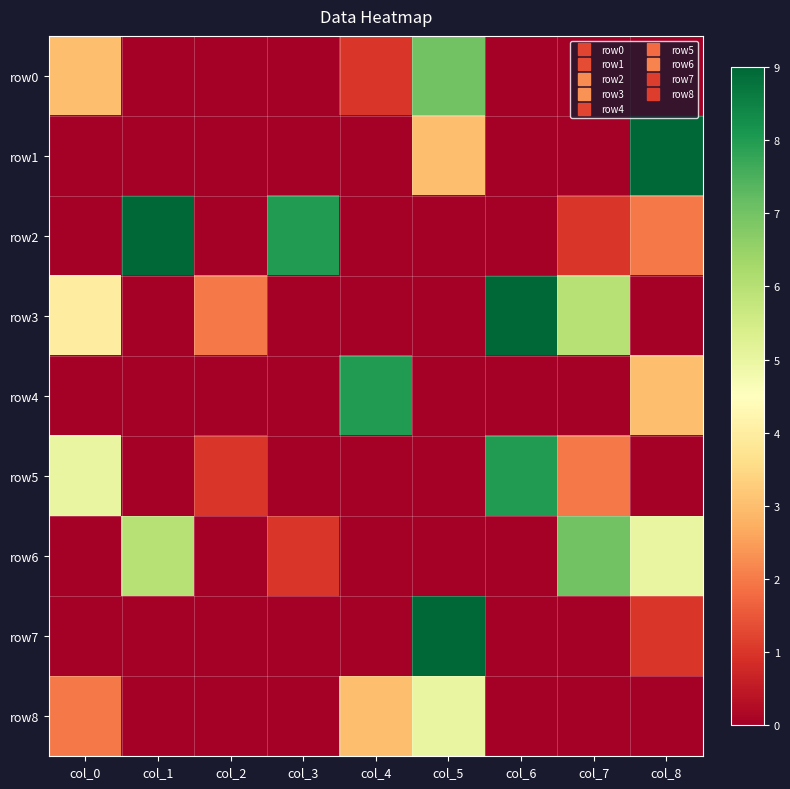

Reading left to right, transcribe all the data shown in this chart.

row0: col_0=3	col_1=0	col_2=0	col_3=0	col_4=1	col_5=7	col_6=0	col_7=0	col_8=0
row1: col_0=0	col_1=0	col_2=0	col_3=0	col_4=0	col_5=3	col_6=0	col_7=0	col_8=9
row2: col_0=0	col_1=9	col_2=0	col_3=8	col_4=0	col_5=0	col_6=0	col_7=1	col_8=2
row3: col_0=4	col_1=0	col_2=2	col_3=0	col_4=0	col_5=0	col_6=9	col_7=6	col_8=0
row4: col_0=0	col_1=0	col_2=0	col_3=0	col_4=8	col_5=0	col_6=0	col_7=0	col_8=3
row5: col_0=5	col_1=0	col_2=1	col_3=0	col_4=0	col_5=0	col_6=8	col_7=2	col_8=0
row6: col_0=0	col_1=6	col_2=0	col_3=1	col_4=0	col_5=0	col_6=0	col_7=7	col_8=5
row7: col_0=0	col_1=0	col_2=0	col_3=0	col_4=0	col_5=9	col_6=0	col_7=0	col_8=1
row8: col_0=2	col_1=0	col_2=0	col_3=0	col_4=3	col_5=5	col_6=0	col_7=0	col_8=0